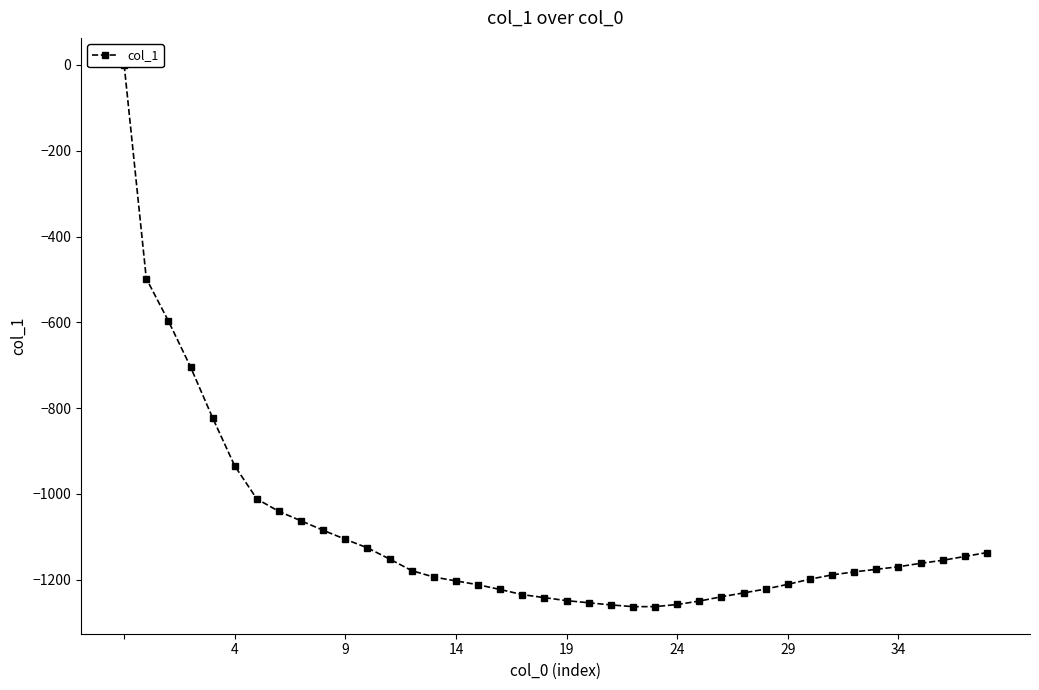

Which has a higher value, 27 or 25?

27